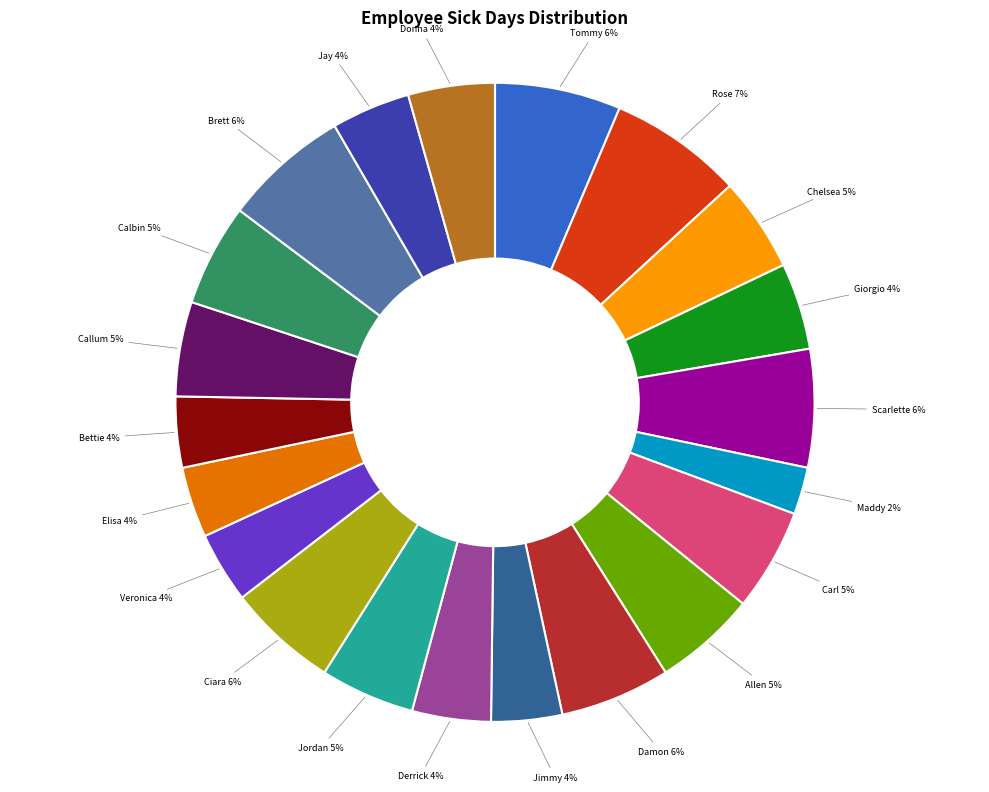

To the nearest percent, what is the average slice percentage?

5%